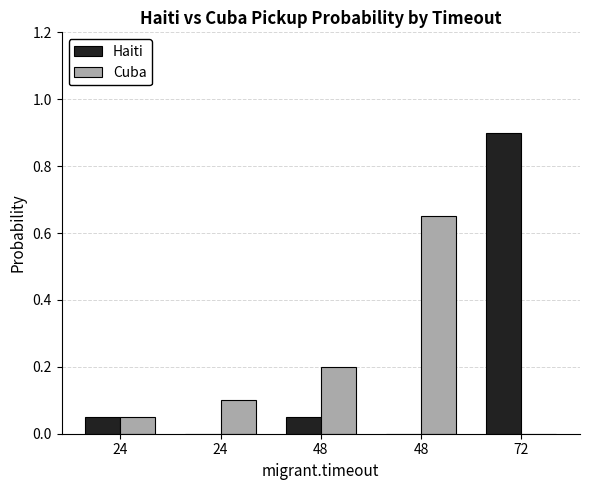

At which label is Haiti closest to 0?

24